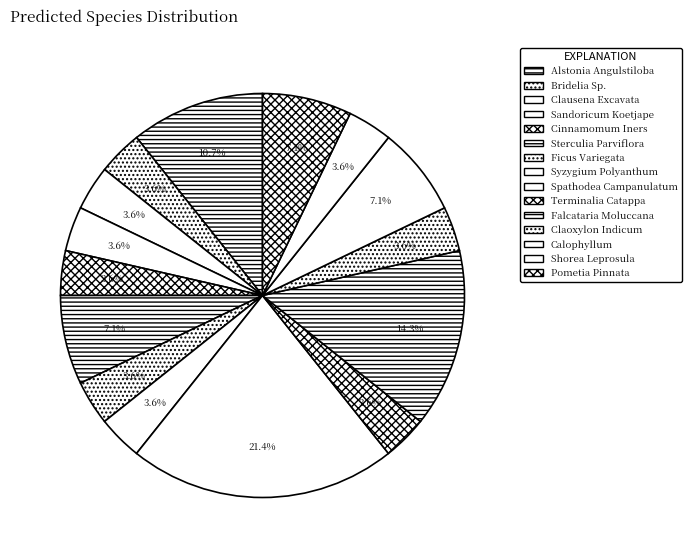

To the nearest percent, what is the difference between the Pometia Pinnata and Clausena Excavata slice percentages?

4%